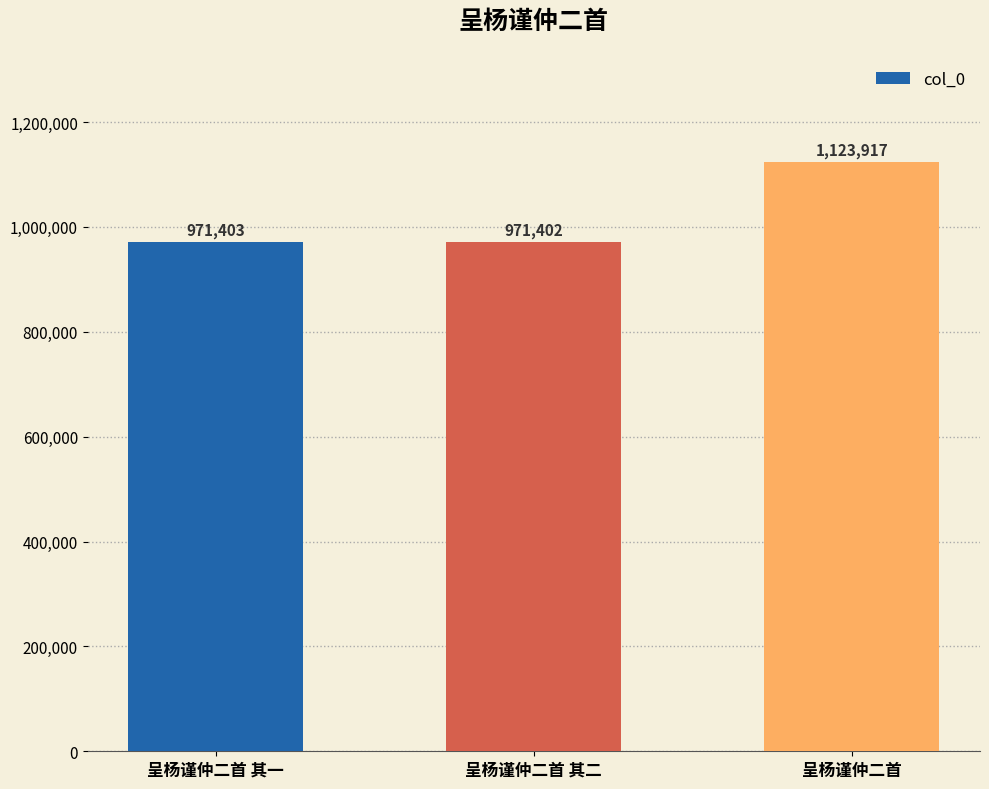

Read the value at 呈杨谨仲二首 其二, to the nearest 100.

971400